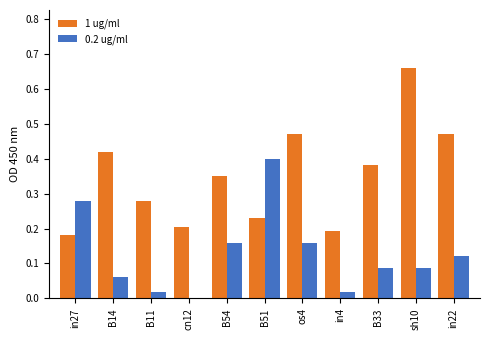

At which category does the chart reach its peak across all series?

sh10